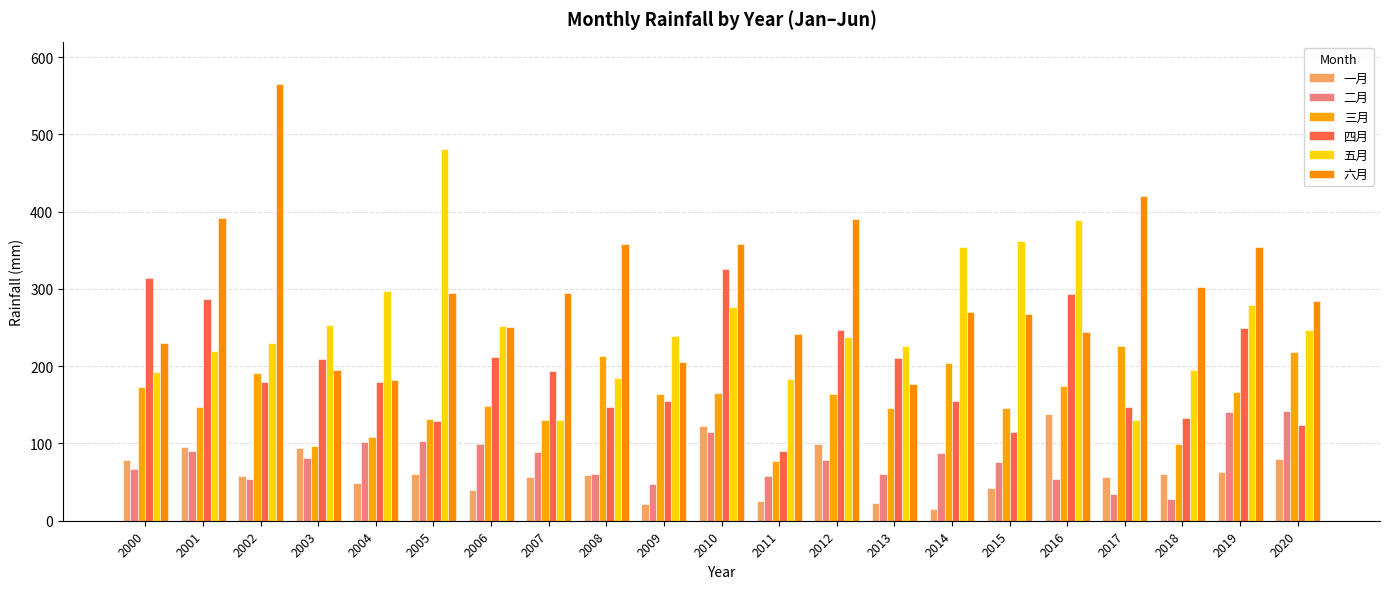

Is it true that 六月 equals 151.2 at 2015?

False